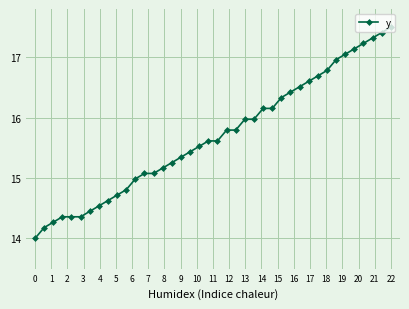

What is the sum of all values?

627.6